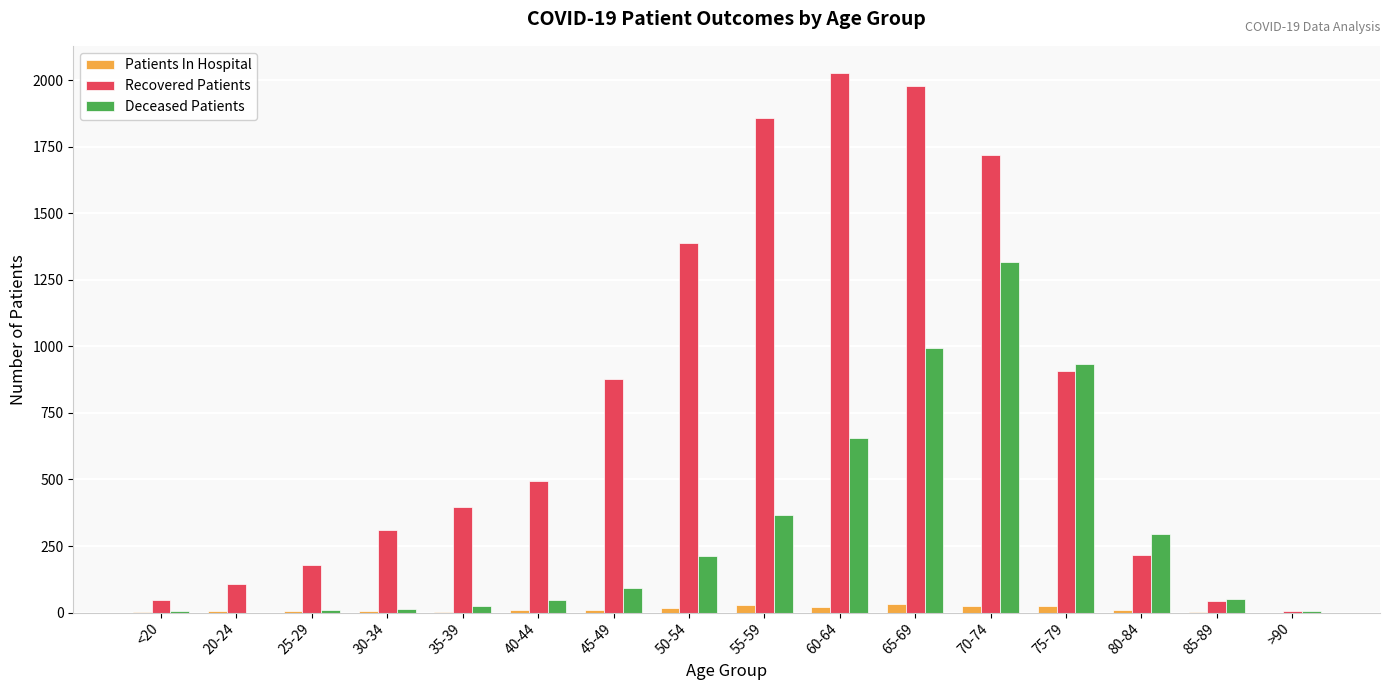

What is the sum of all Deceased Patients values?

5025